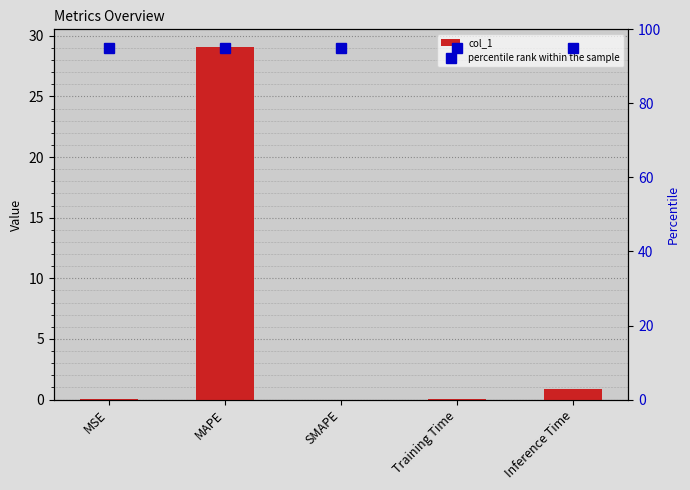

List the labels in order of col_1 value, smallest first.

SMAPE, MSE, Training Time, Inference Time, MAPE